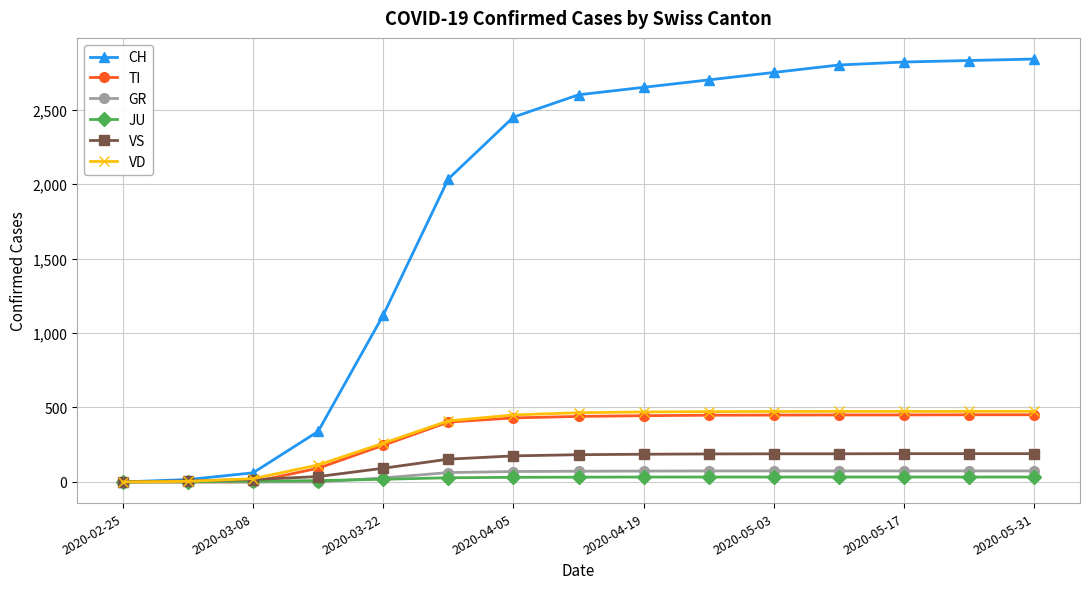

Which series has the largest total across all categories?

CH